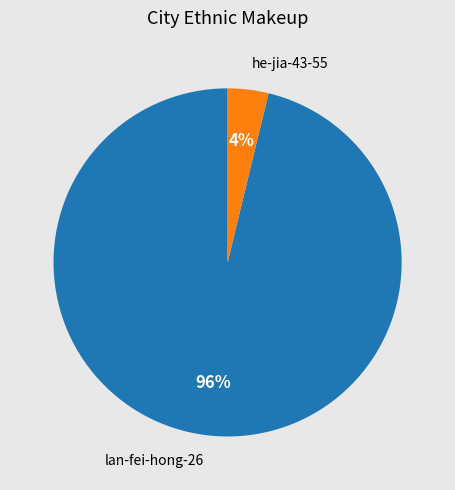

Is it true that he-jia-43-55 is 4% of the pie?

True